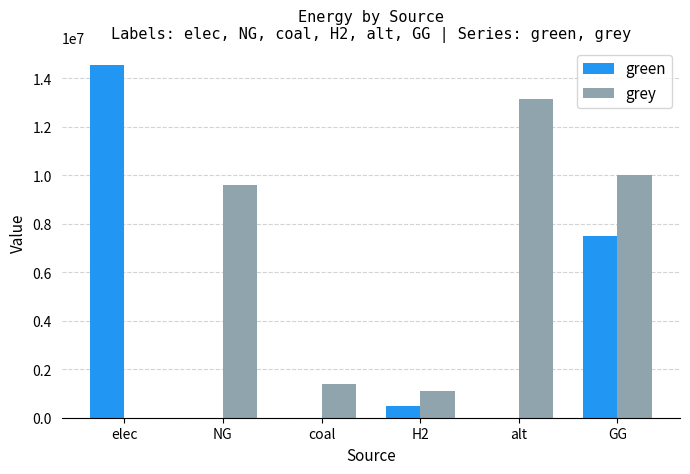

What is the average value of the green series?

3760766.1